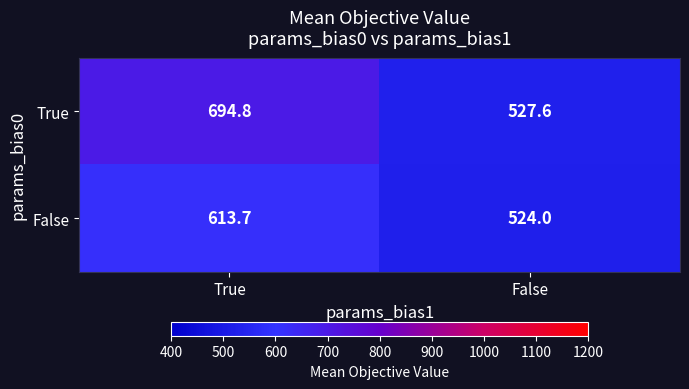

Reading left to right, list all the values displayed in this chart.

True: 694.8	527.6
False: 613.7	524.0